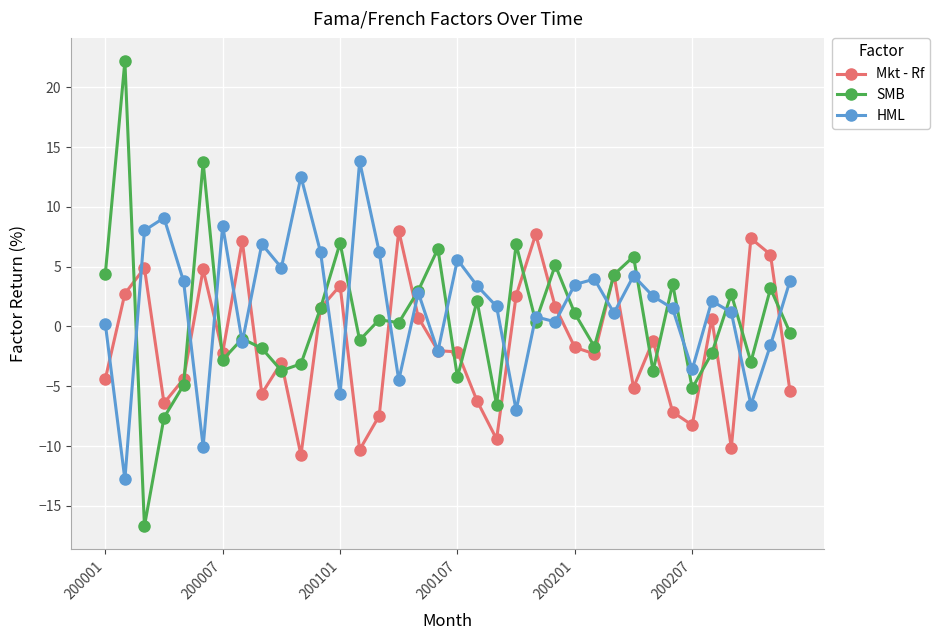

At how many categories does at least one series exceed 10?

4